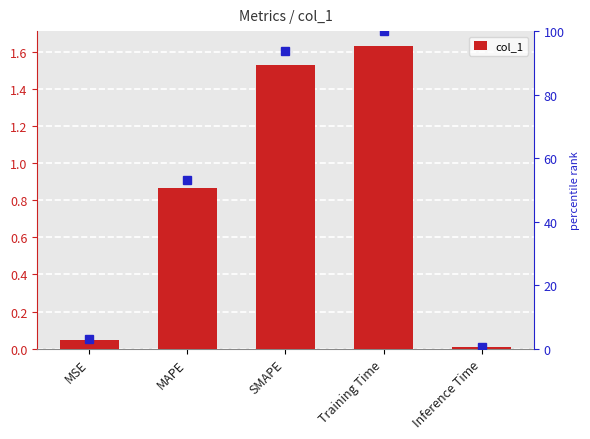

What is the difference between the percentile rank values at Inference Time and SMAPE?

93.2